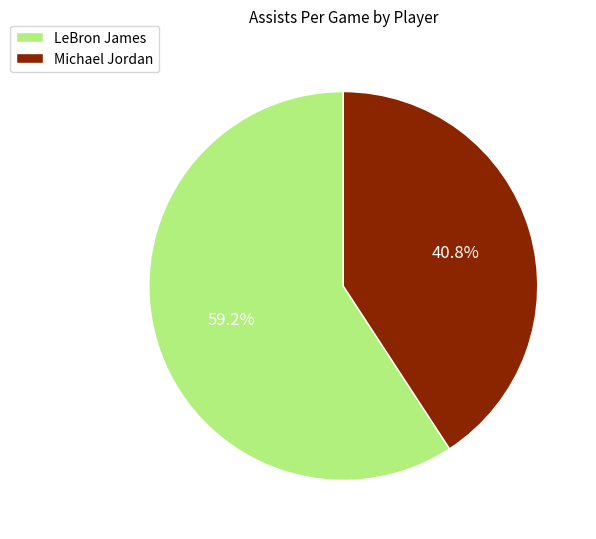

How many slices are in this pie chart?

2